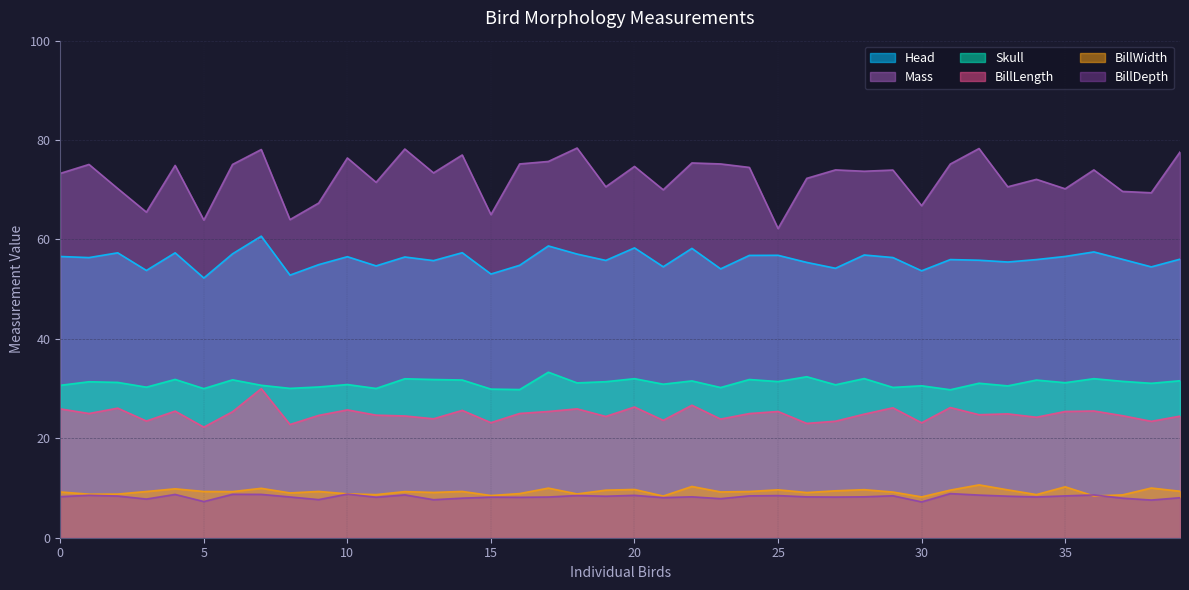

What is the spread (max minus min) of values at 10?

67.6